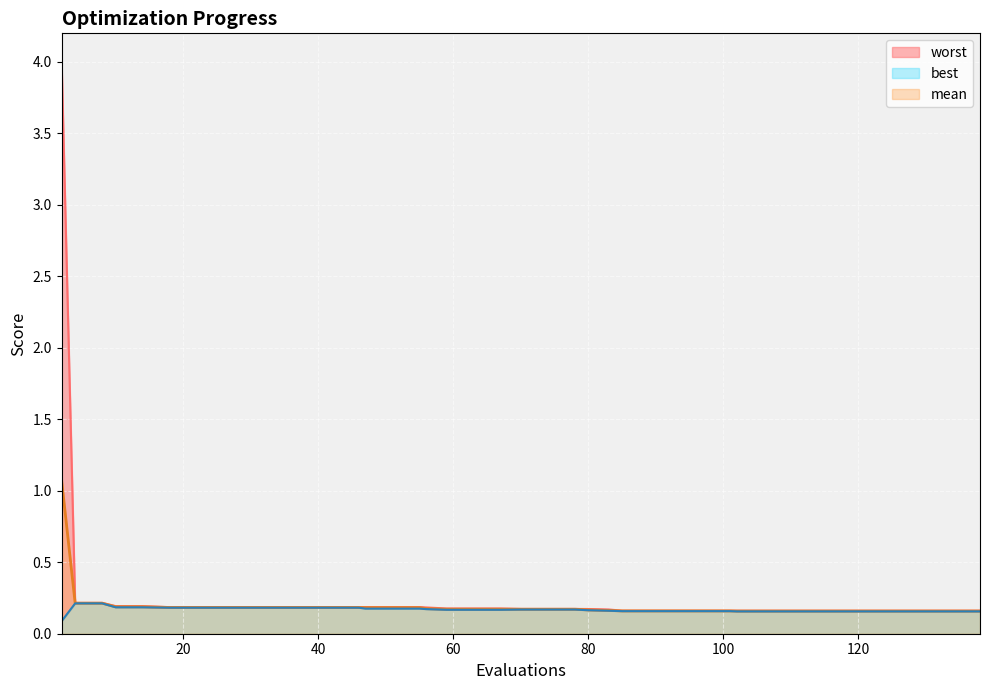

Is it true that mean equals 0.2 at 80?

True